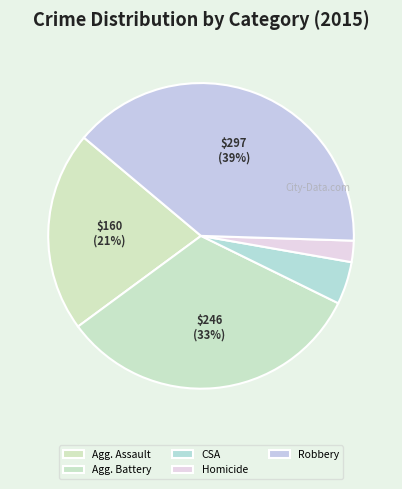

Count the number of slices in the pie.

5